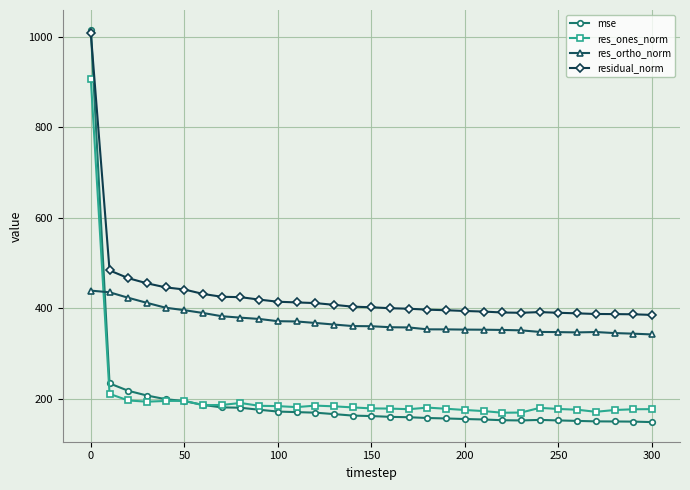

What is the maximum value shown in the chart?

1015.9